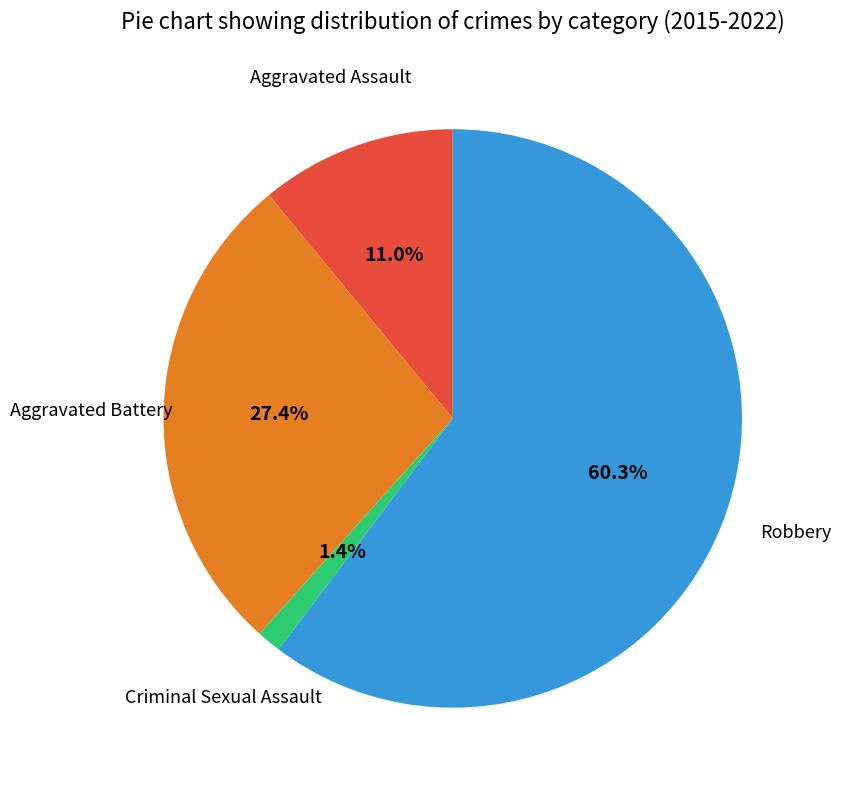

Rank the categories by value from highest to lowest.

Robbery, Aggravated Battery, Aggravated Assault, Criminal Sexual Assault